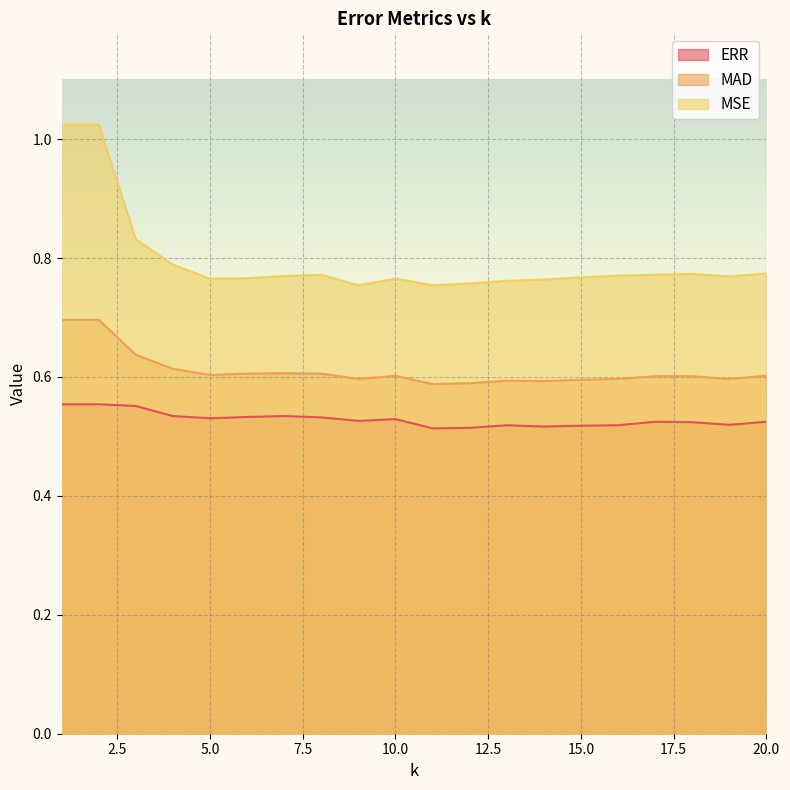

Reading right to left, extract all data points from this chart.

ERR: 20=0.5	19=0.5	18=0.5	17=0.5	16=0.5	15=0.5	14=0.5	13=0.5	12=0.5	11=0.5	10=0.5	9=0.5	8=0.5	7=0.5	6=0.5	5=0.5	4=0.5	3=0.6	2=0.6	1=0.6
MAD: 20=0.6	19=0.6	18=0.6	17=0.6	16=0.6	15=0.6	14=0.6	13=0.6	12=0.6	11=0.6	10=0.6	9=0.6	8=0.6	7=0.6	6=0.6	5=0.6	4=0.6	3=0.6	2=0.7	1=0.7
MSE: 20=0.8	19=0.8	18=0.8	17=0.8	16=0.8	15=0.8	14=0.8	13=0.8	12=0.8	11=0.8	10=0.8	9=0.8	8=0.8	7=0.8	6=0.8	5=0.8	4=0.8	3=0.8	2=1.0	1=1.0